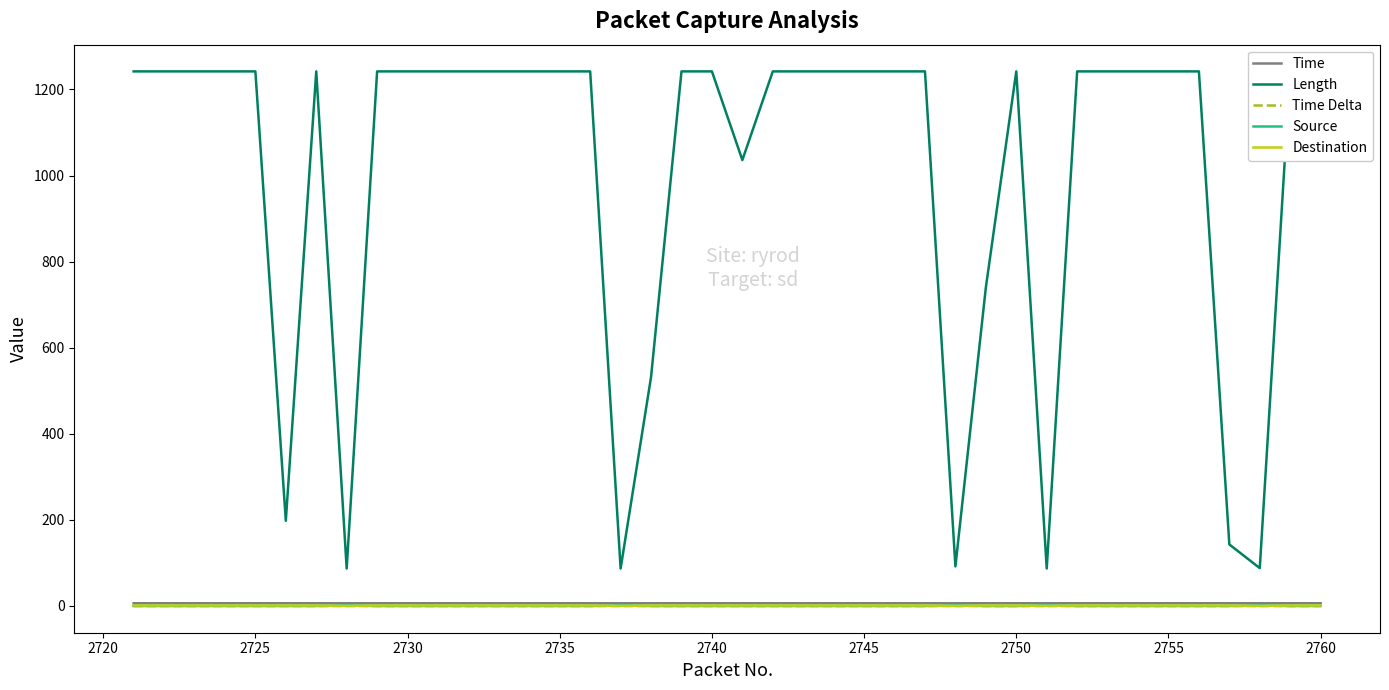

At how many categories does at least one series exceed 21?

40